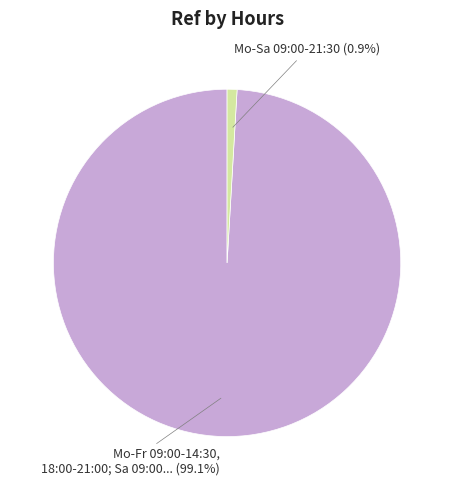

To the nearest percent, what is the difference between the largest and smallest slice percentages?

98%